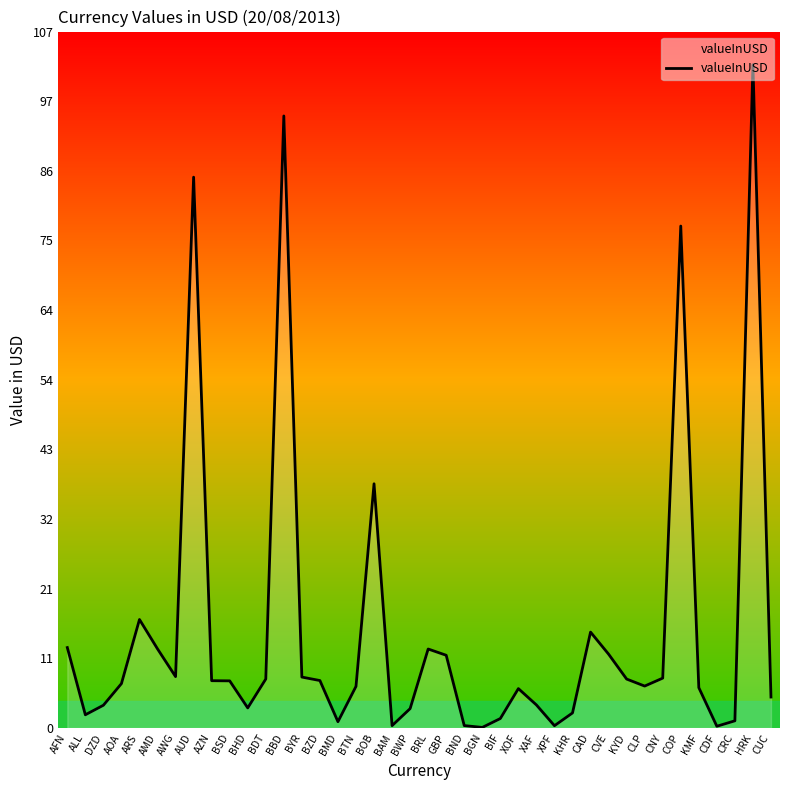

What is the sum of the values at KHR and AMD?

14.5